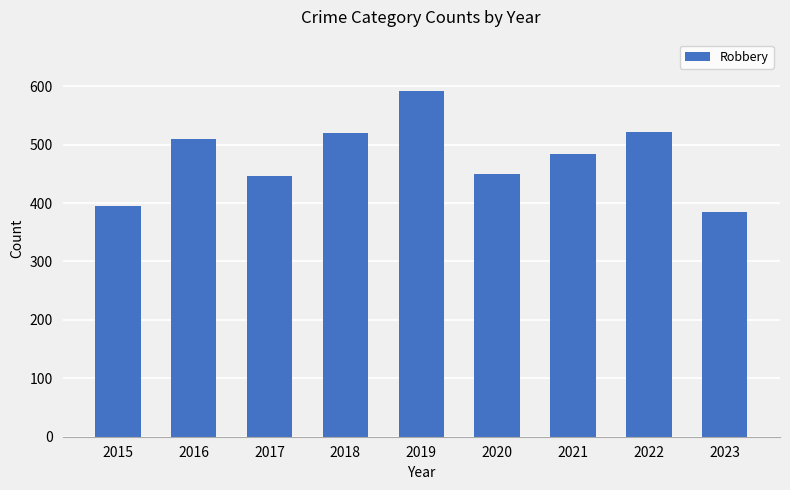

What is the maximum value shown in the chart?

591